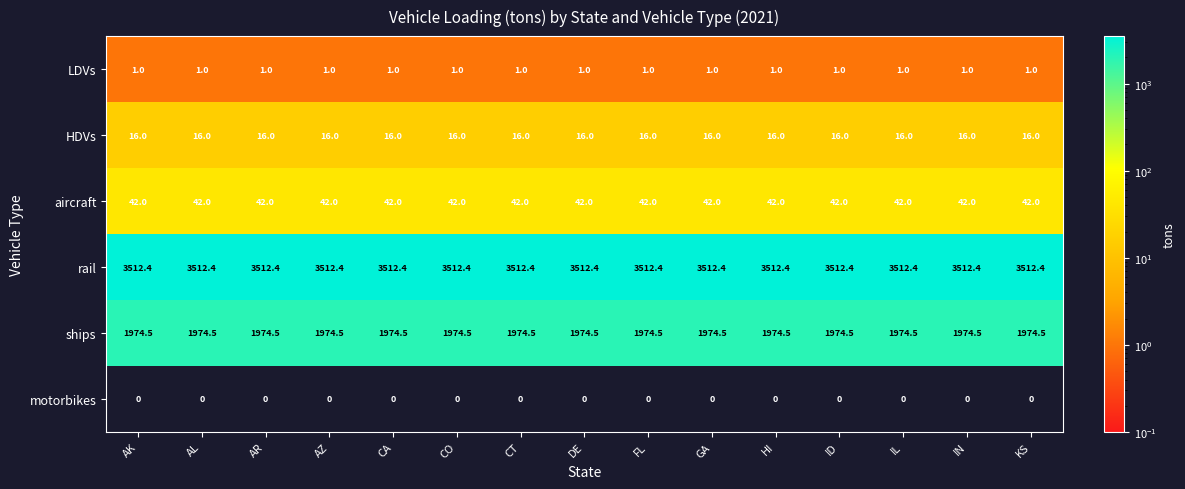

The value of ships at IL is 1047.4. True or false?

False